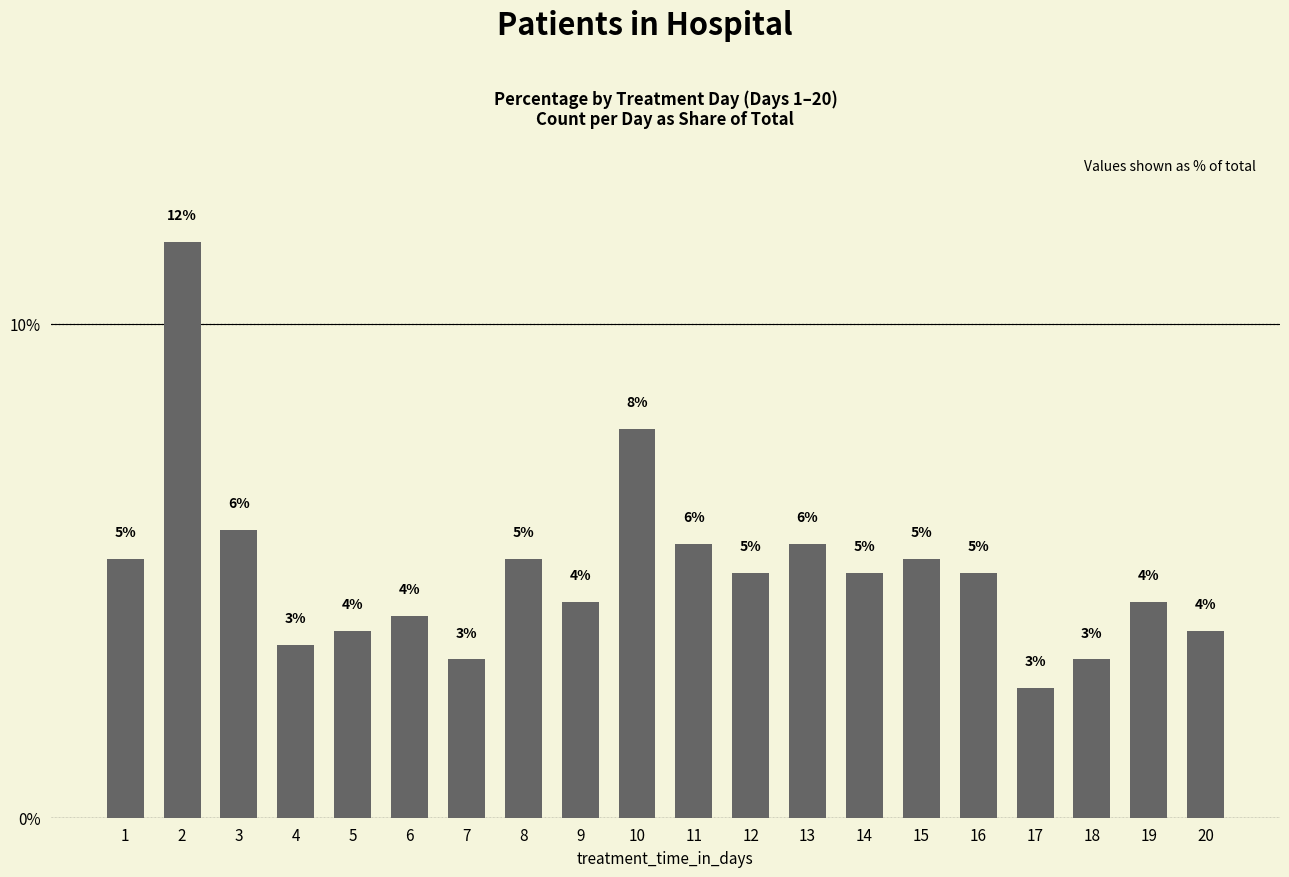

How many series are shown in this chart?

1